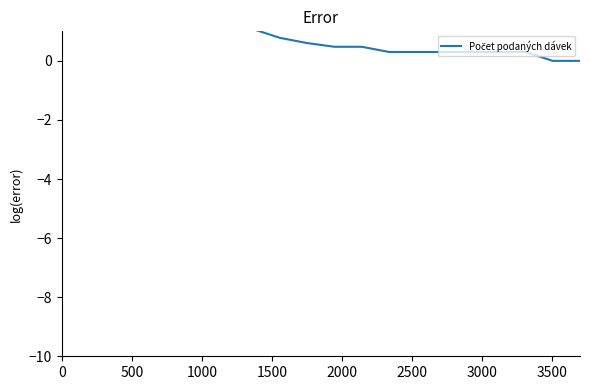

What is the difference between the maximum and minimum values?

4.9